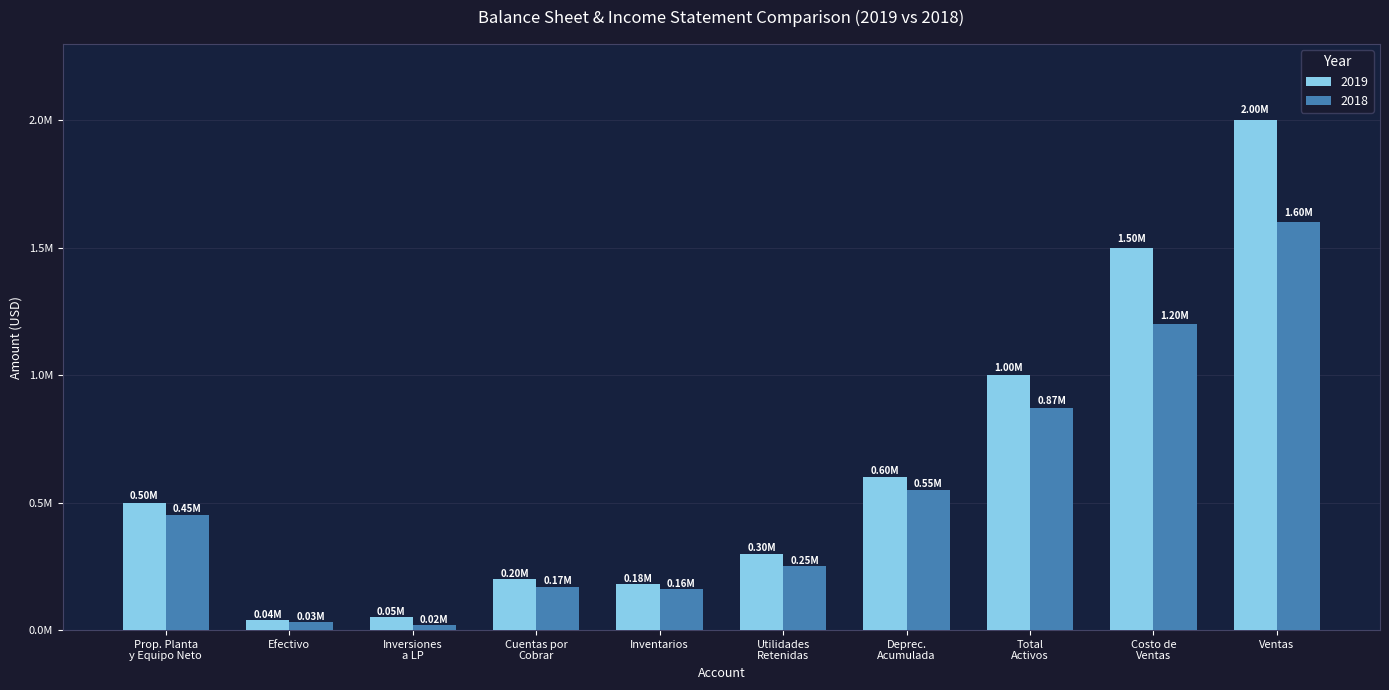

At which category is the sum across all series the highest?

Ventas